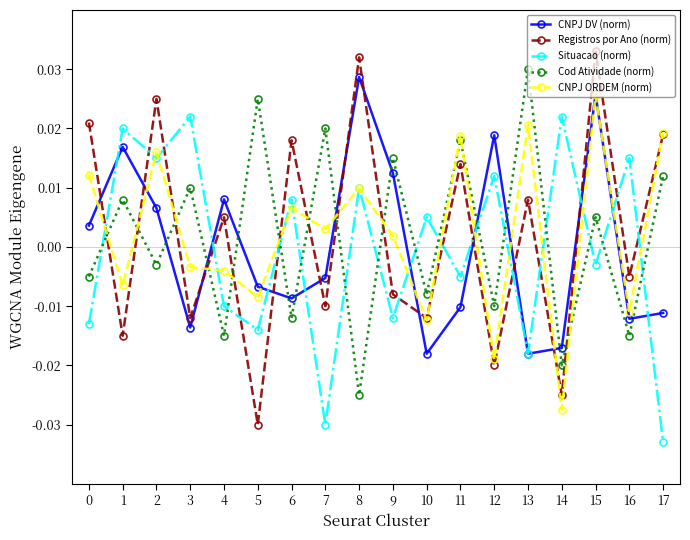

How many intersections are there between Situacao (norm) and Registros por Ano (norm)?

14